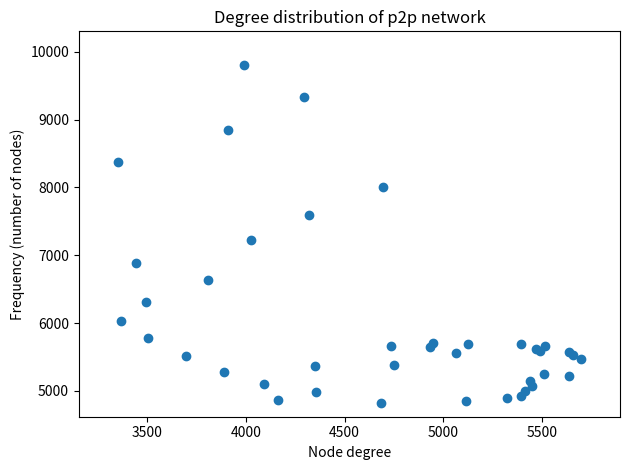

What Y value in the scatter plot is closest to 7310?

7225